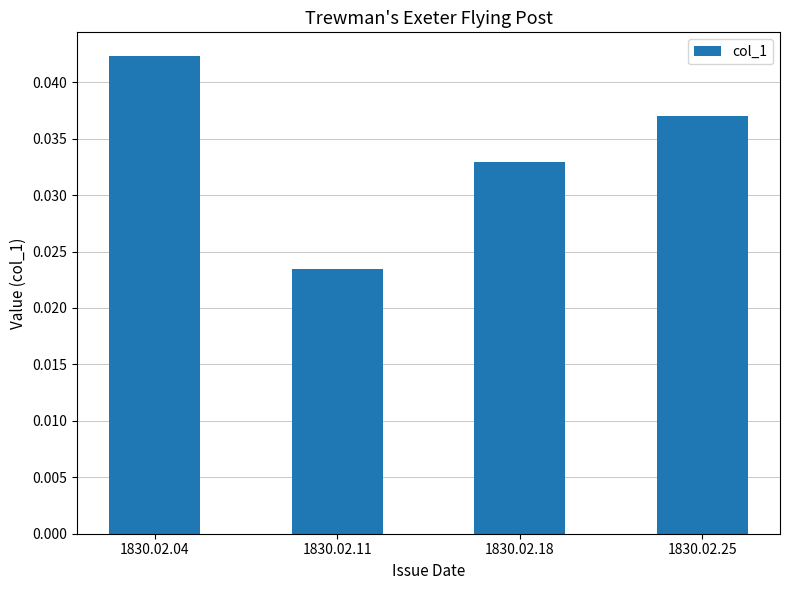

What is the sum of all values?

0.1